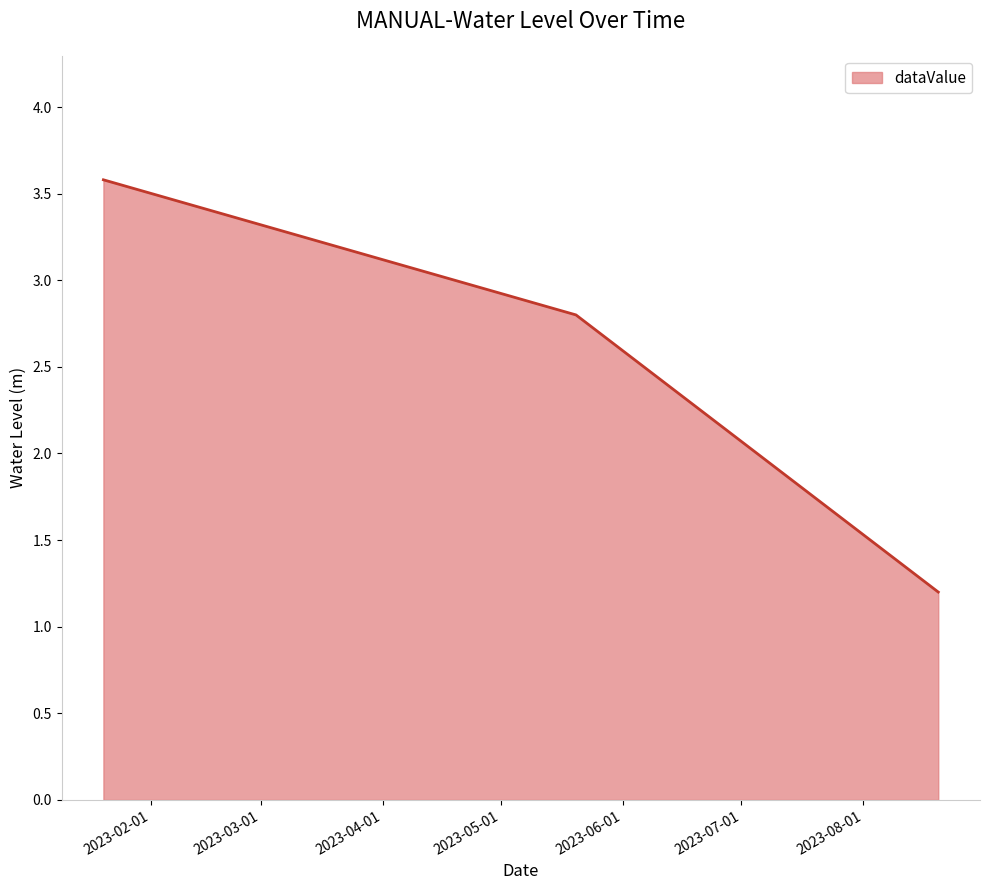

What is the minimum value shown in the chart?

1.2